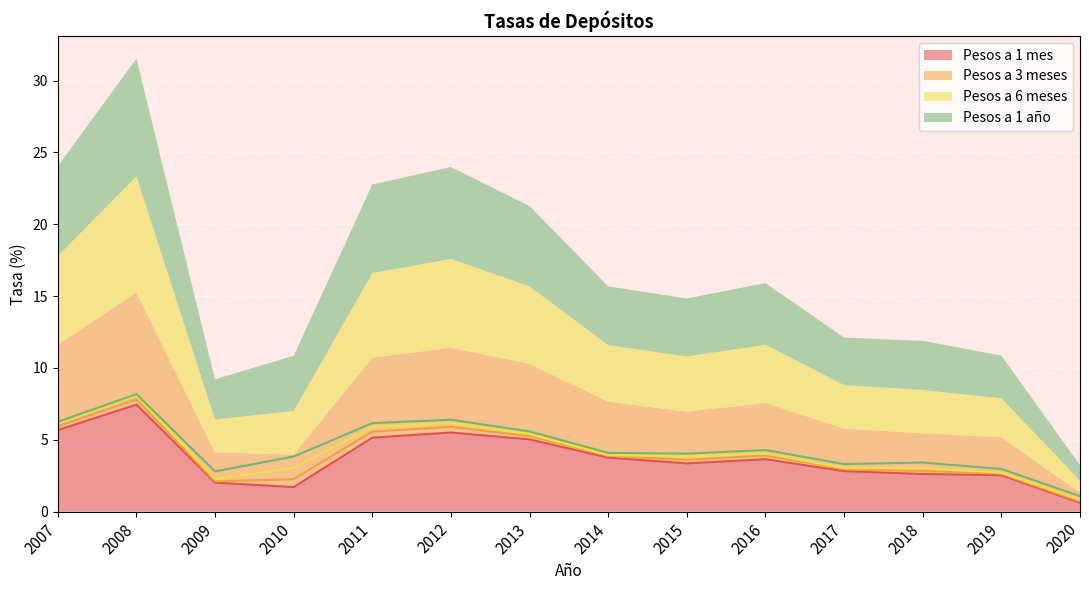

How many lines are shown in the chart?

4